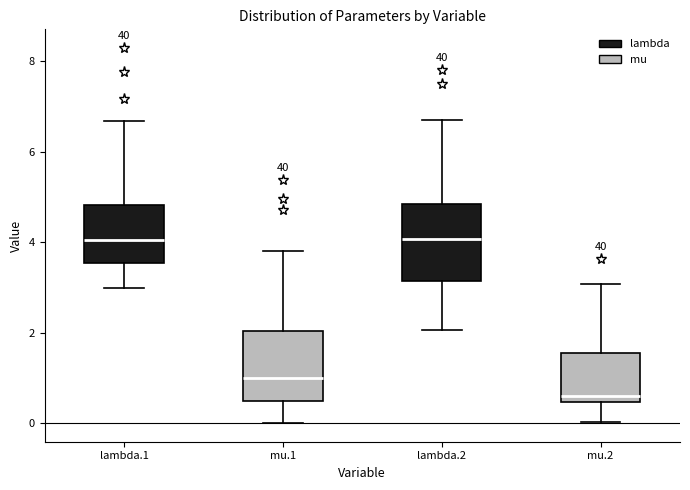

Where does the upper whisker of the box for mu.2 end on the y-axis? The values are not printed on the chart, so give them approximately, as read against the axis.

3.0